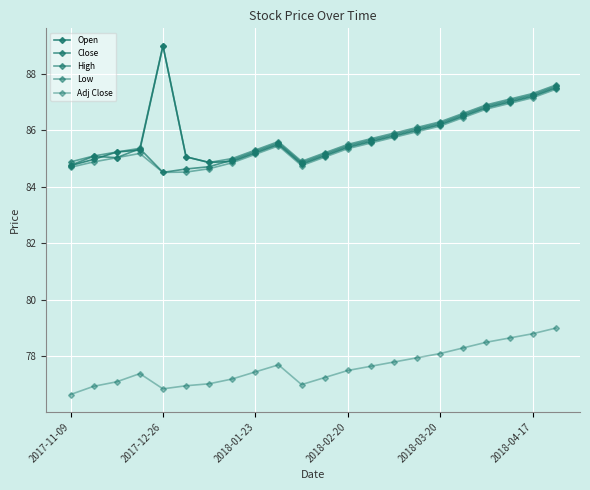

What is the sum of all Close values?

1884.3